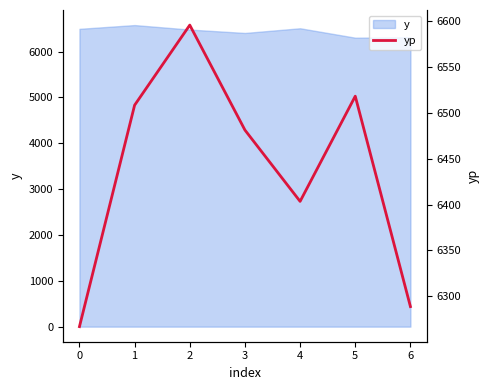

Does the chart have visible grid lines?

No